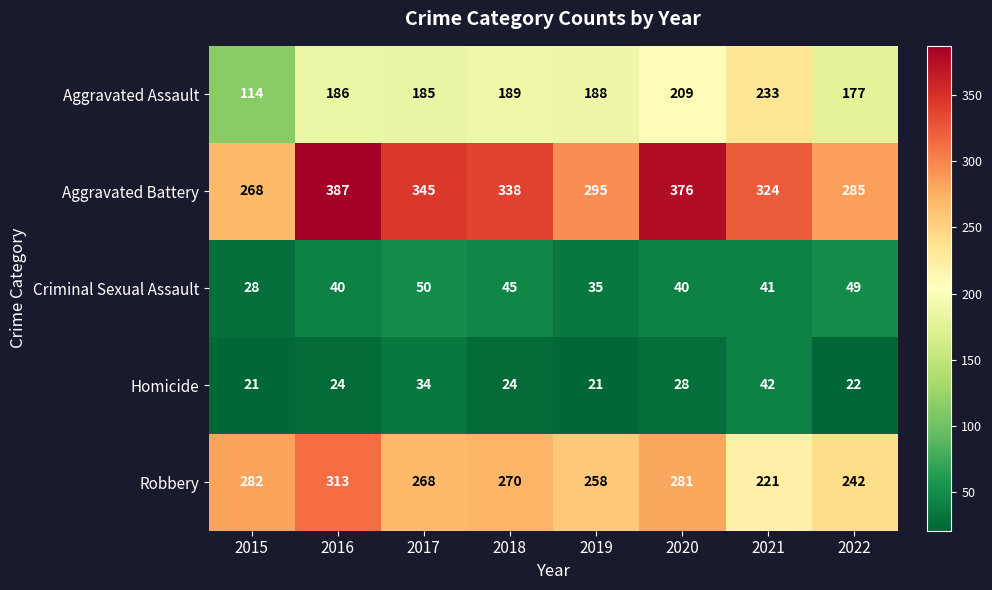

Between 2018 and 2019, which series saw the biggest shift?

Aggravated Battery